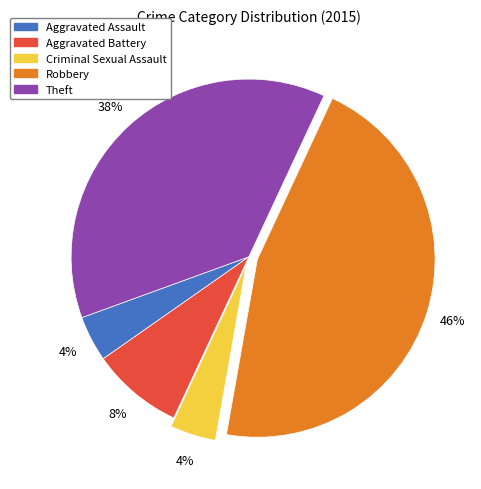

To the nearest percent, what is the combined percentage of Criminal Sexual Assault and Aggravated Assault?

8%